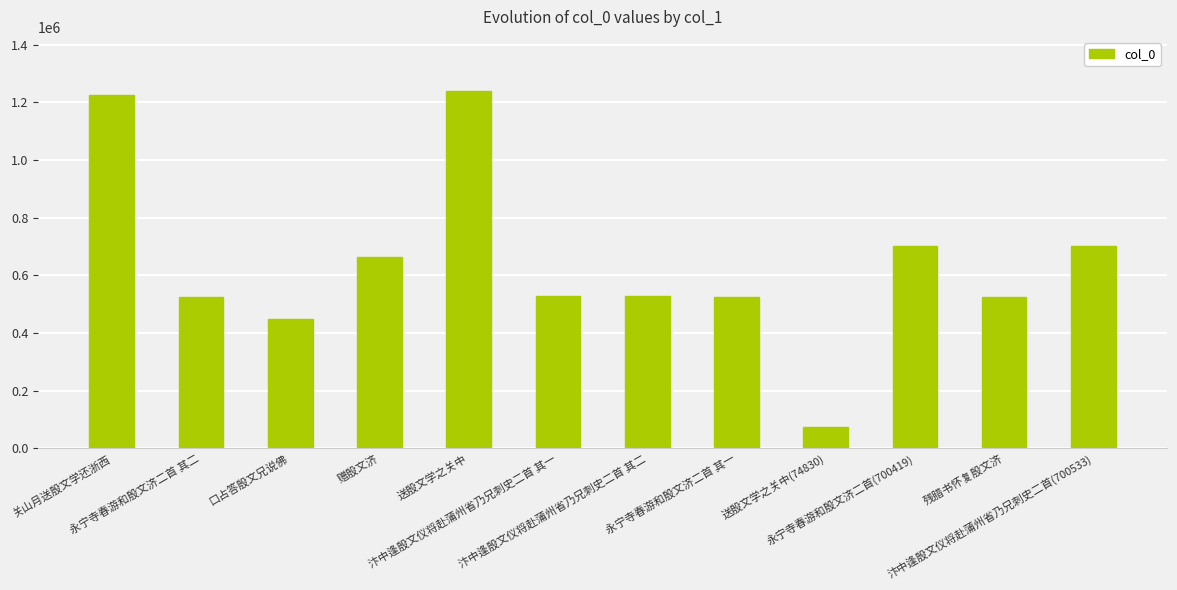

How many categories are shown in the chart?

12